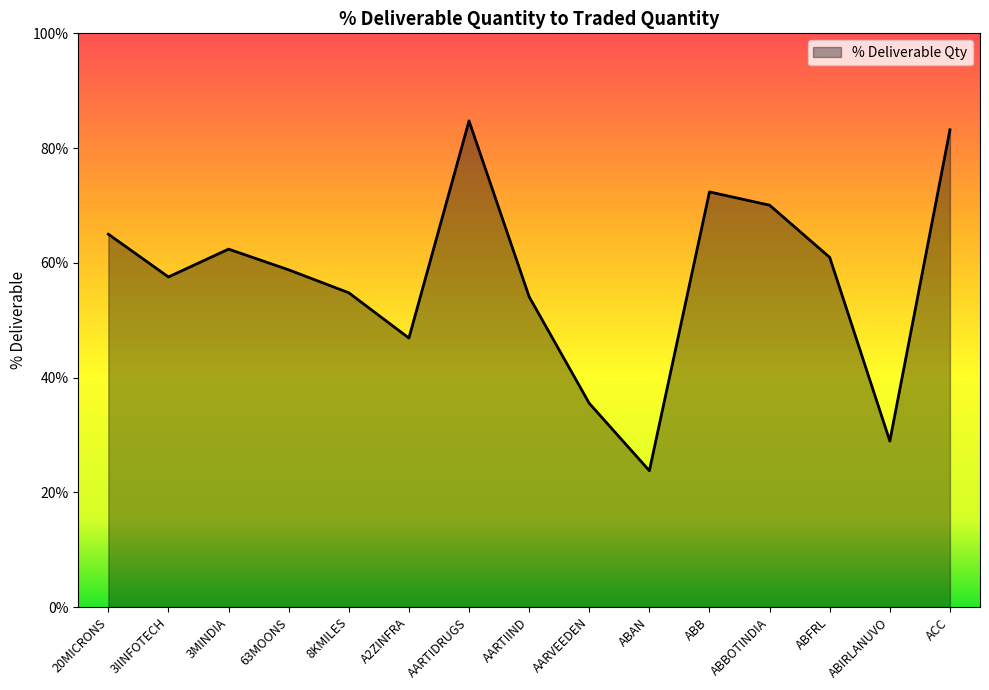

True or false: the data has more than 1 interior local peaks.

True